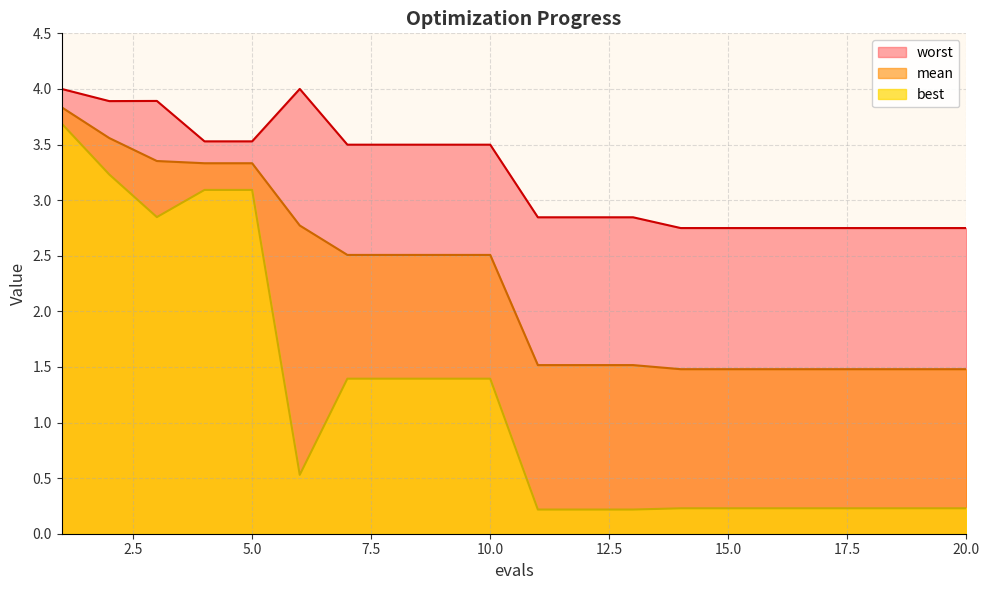

What are all the series names shown in the legend?

worst, mean, best